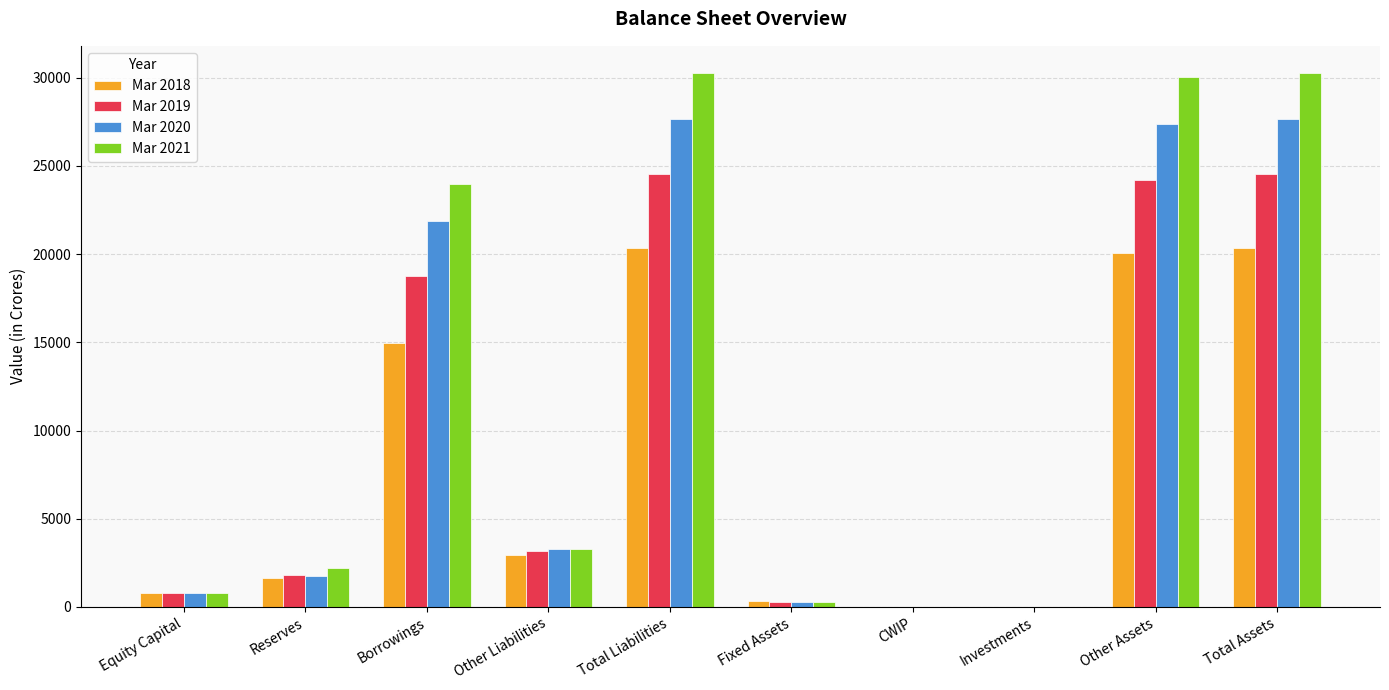

Which series has the largest total across all categories?

Mar 2021